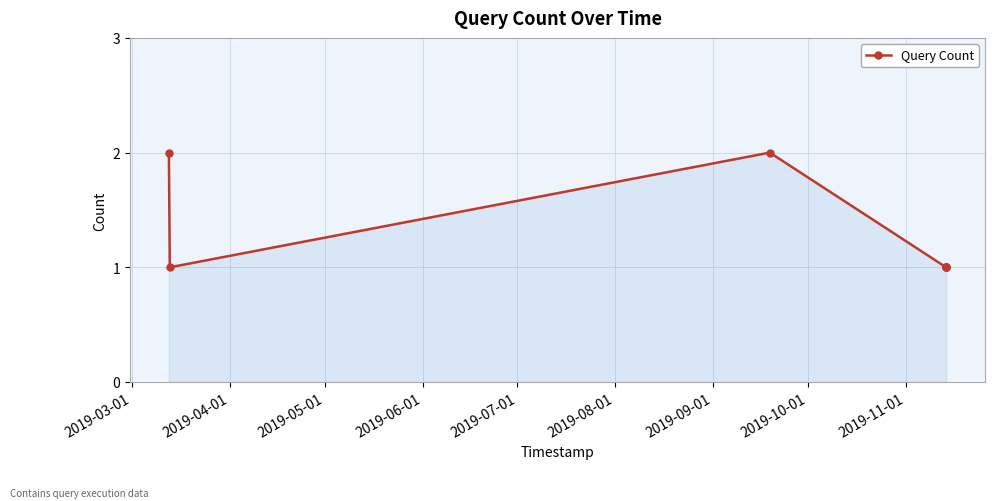

What is the sum of all values?

9